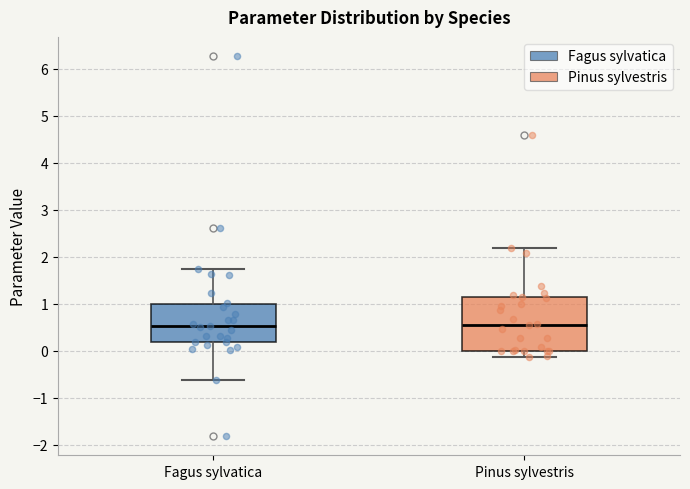

Comparing the boxes themselves (not the whiskers), which one is the tallest?

Pinus sylvestris